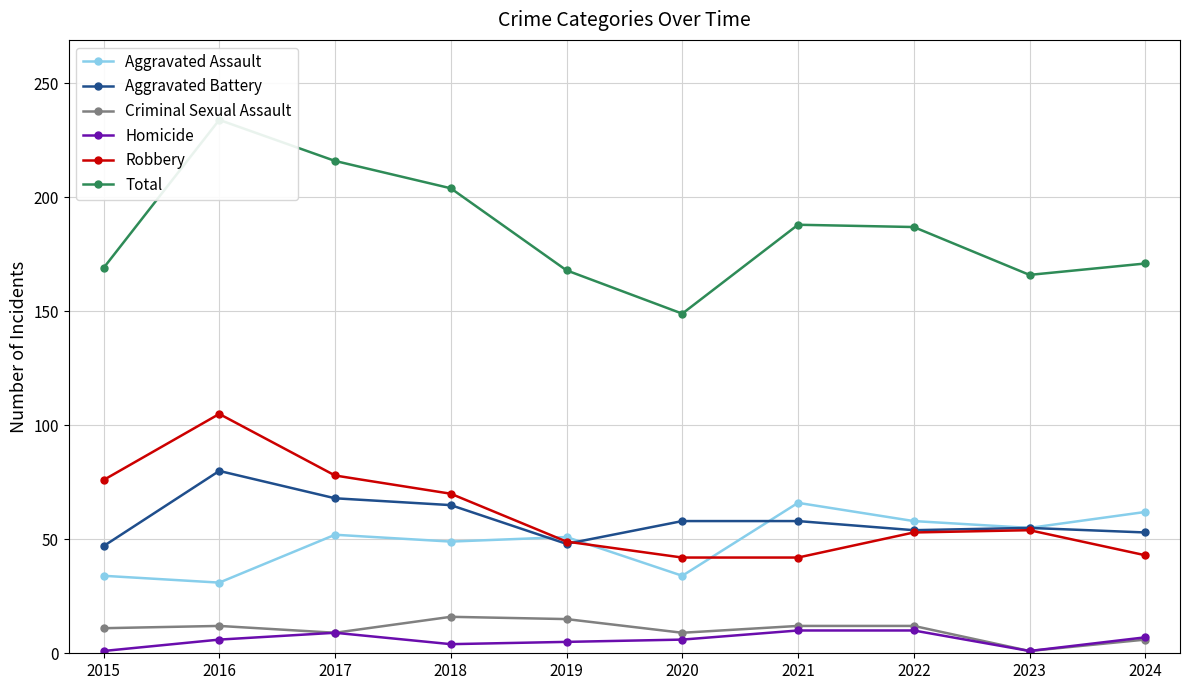

At which label is Aggravated Assault closest to 48?

2018